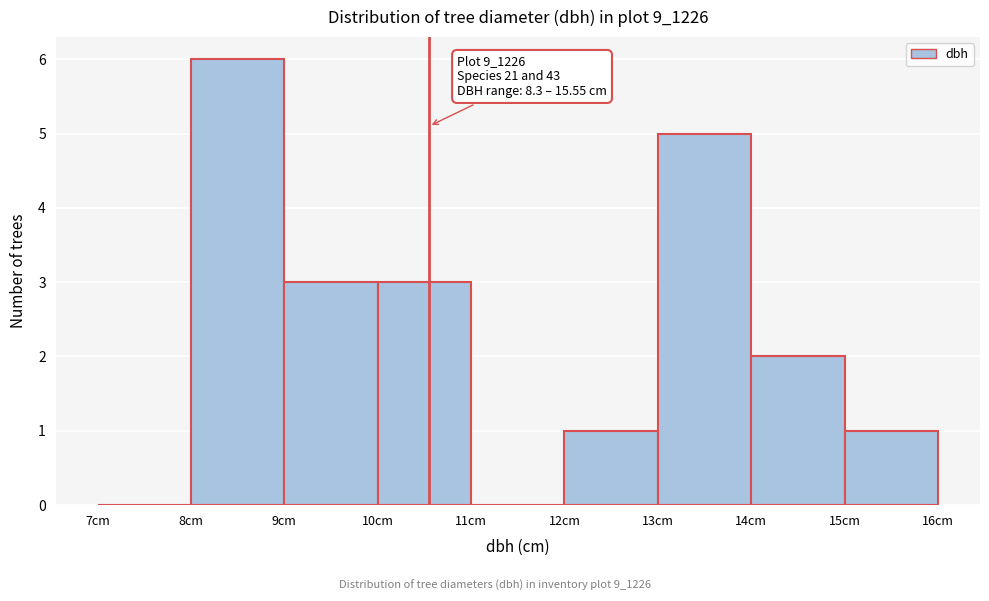

Which range on the x-axis has the tallest bar?

8 to 9